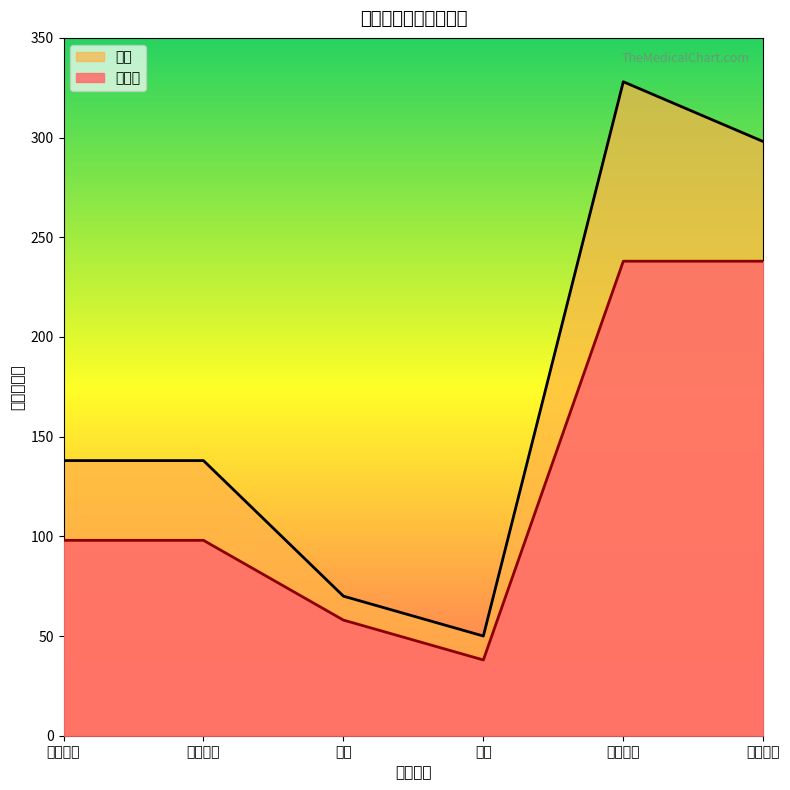

Reading left to right, what are all the values shown in this chart?

98	98	58	38	238	238